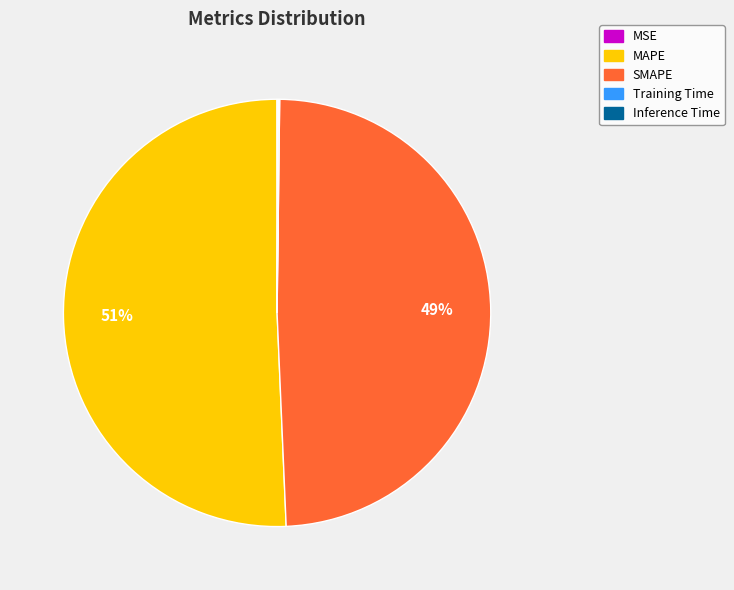

The SMAPE slice represents 59% of the pie. True or false?

False